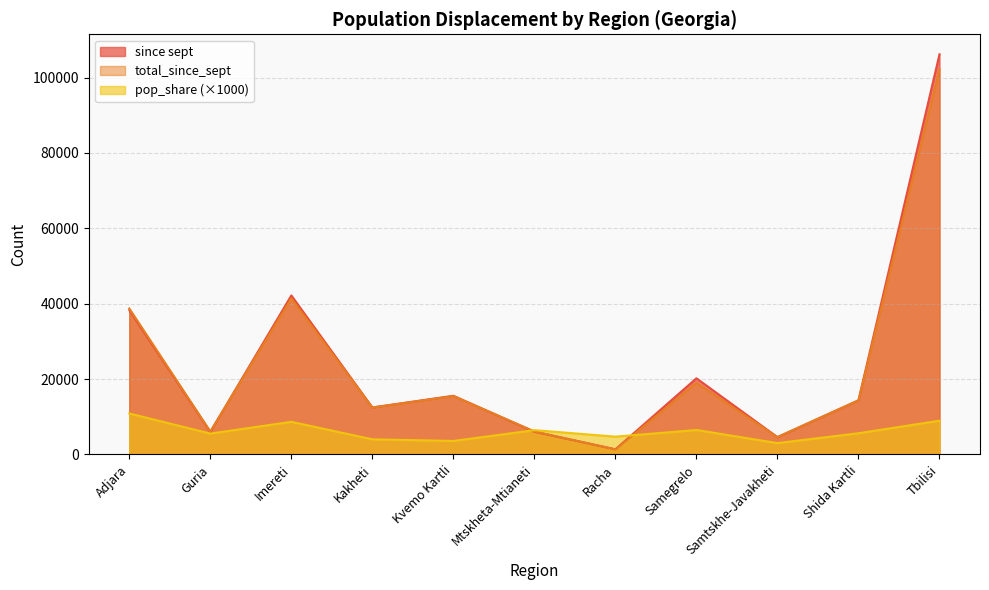

What is the difference between the maximum and minimum values in the since sept series?

104782.0